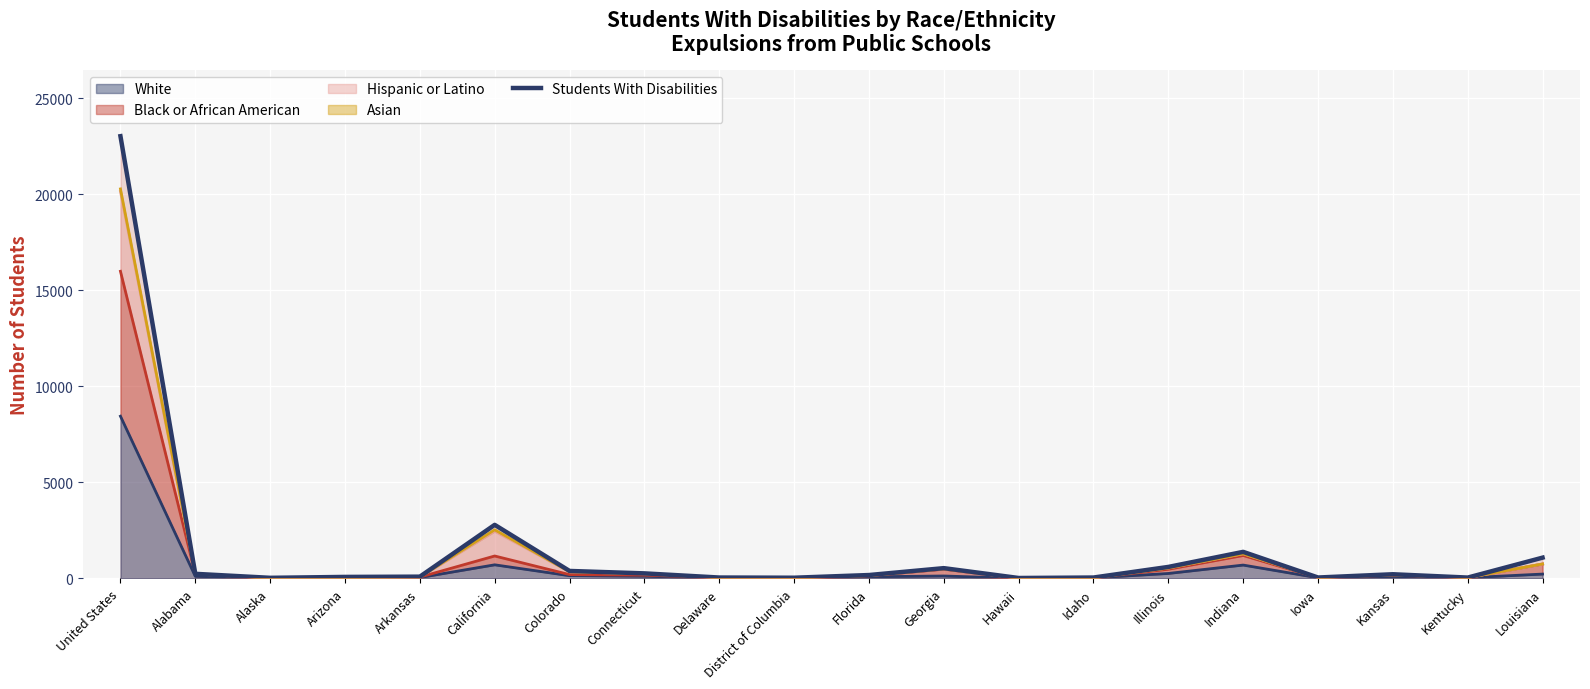

What is the change in value from District of Columbia to Illinois?

+563